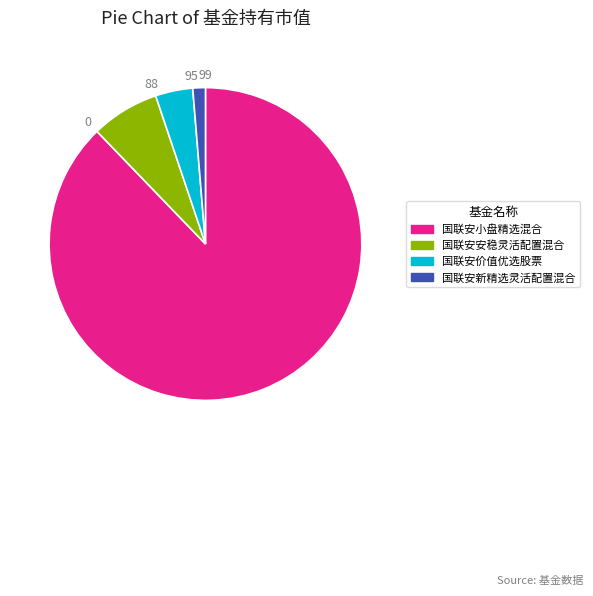

Is the sum of 国联安小盘精选混合 and 国联安价值优选股票 greater than half?

Yes